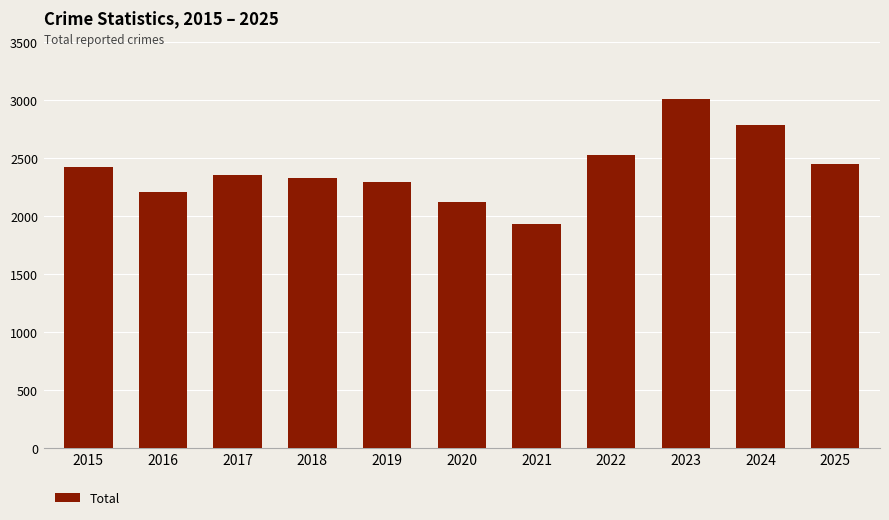

Does the chart contain stacked bars?

No